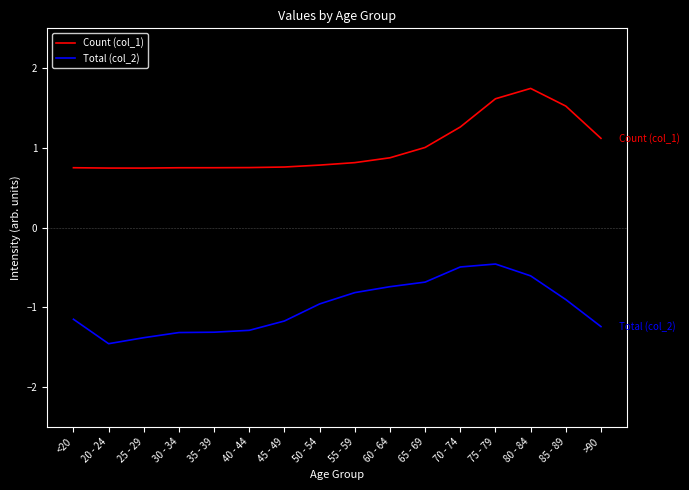

Where is Count (col_1) nearest to the value 1?

65 - 69